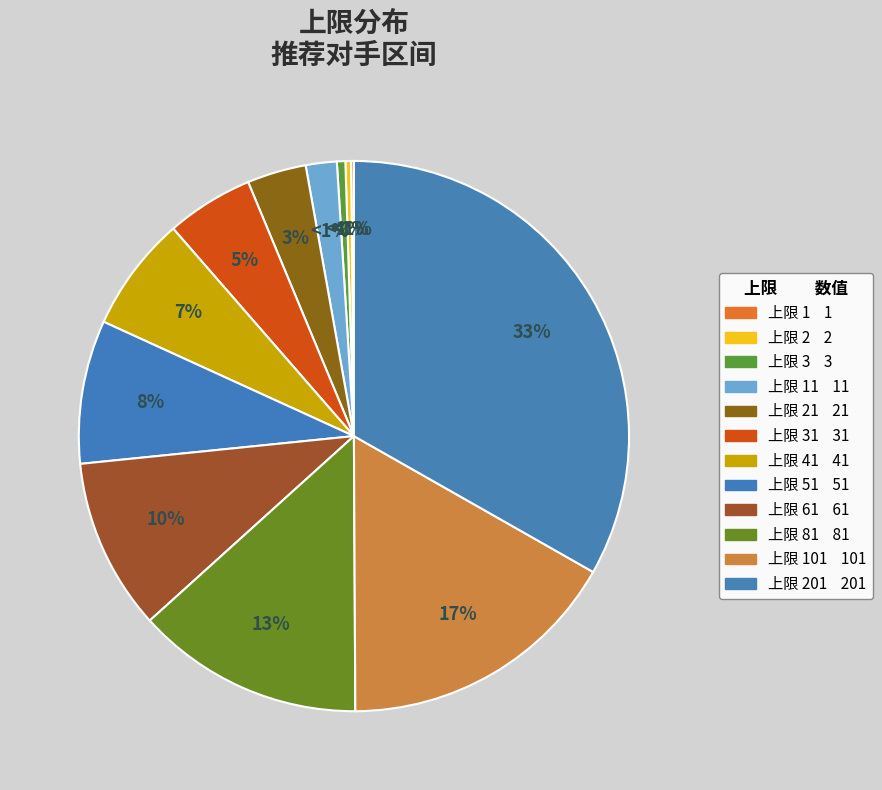

What is the change in value from 1 to 41?

+40